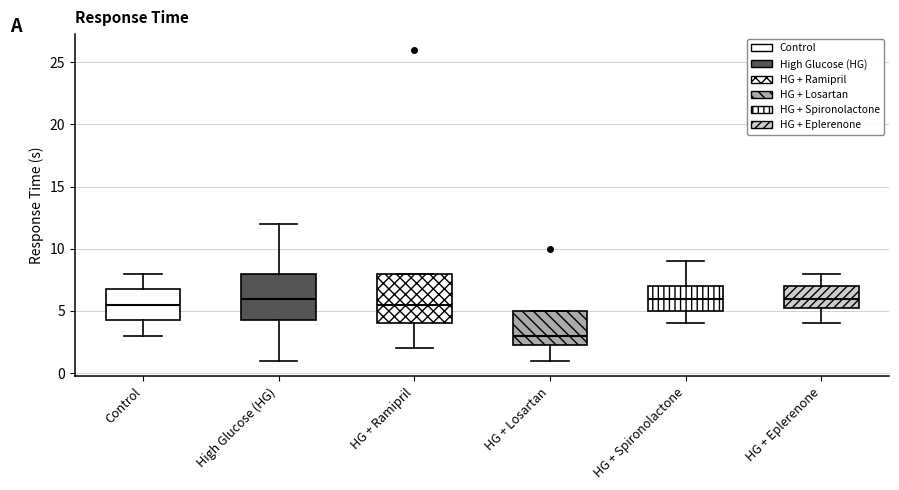

Reading left to right, transcribe this box plot: for each box, give where its median line is, the range the box spans, and where its two whiskers end, as read against the y-axis. The values are not printed on the chart, so give them approximately, as read against the axis.

Control: median 5.5, box 4.5 to 7.0, whiskers 3.0 to 8.0
High Glucose (HG): median 6.0, box 4.5 to 8.0, whiskers 1.0 to 12.0
HG + Ramipril: median 5.5, box 4.0 to 8.0, whiskers 2.0 to 8.0
HG + Losartan: median 3.0, box 2.5 to 5.0, whiskers 1.0 to 5.0
HG + Spironolactone: median 6.0, box 5.0 to 7.0, whiskers 4.0 to 9.0
HG + Eplerenone: median 6.0, box 5.5 to 7.0, whiskers 4.0 to 8.0